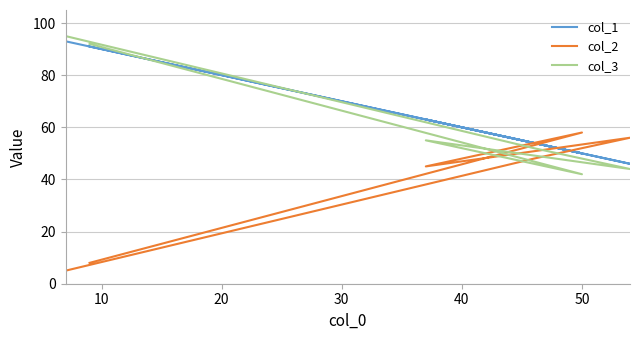

Which series has the largest range (max minus min)?

col_2